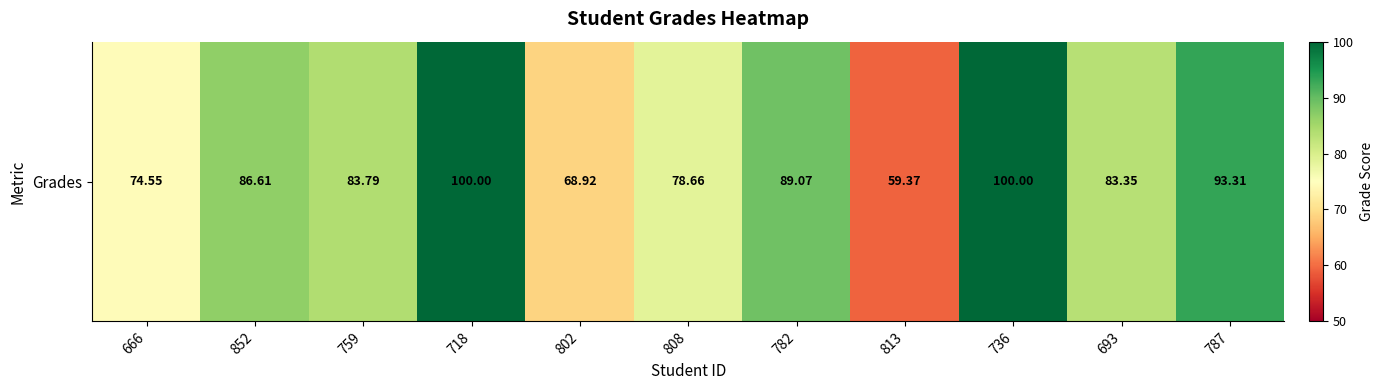

What is the difference between the maximum and second lowest values?

31.1